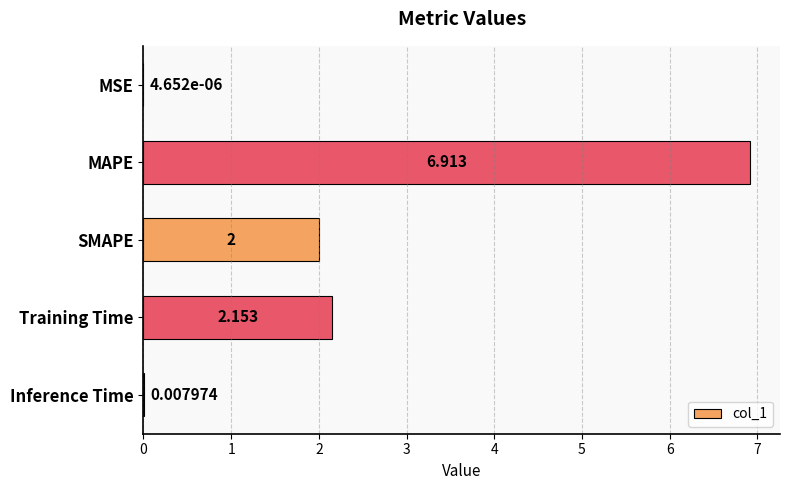

What is the sum of all values?

11.1